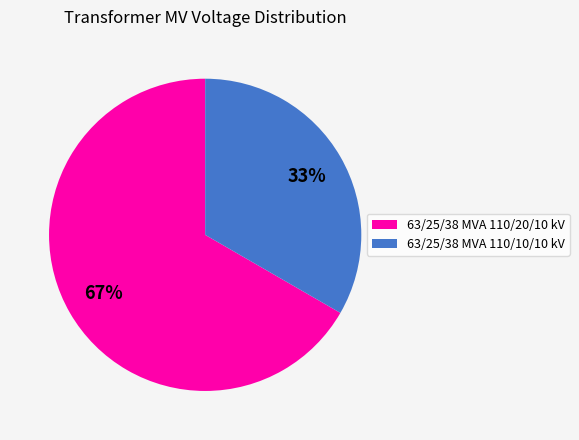

What is the ratio of the value at 63/25/38 MVA 110/10/10 kV to the value at 63/25/38 MVA 110/20/10 kV?

0.5